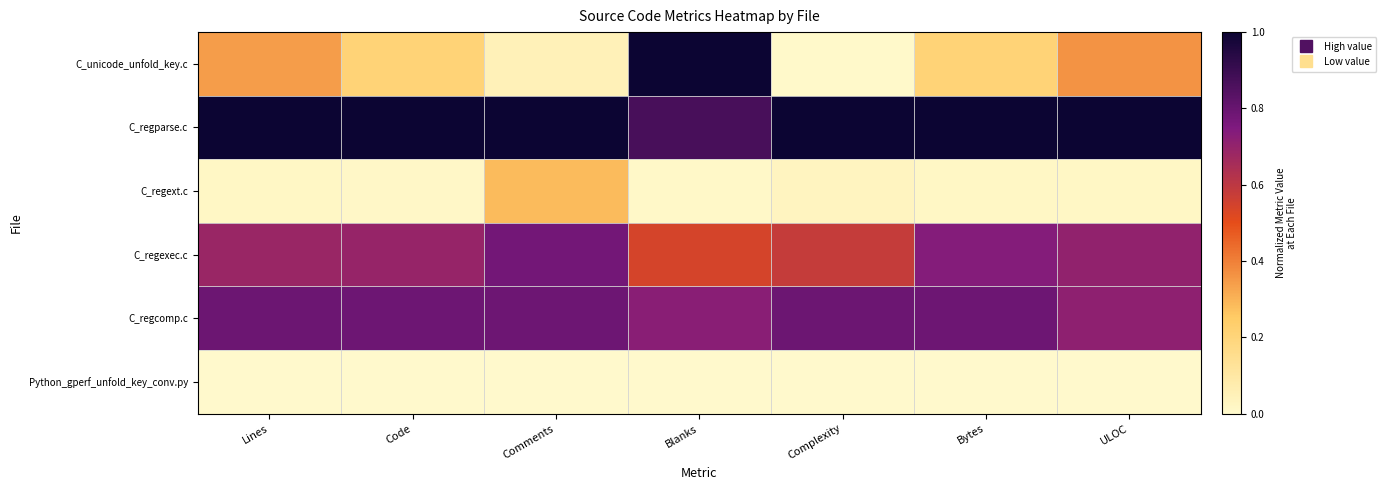

Rank the series by their maximum value, from lowest to highest.

Python_gperf_unfold_key_conv.py, C_regext.c, C_regexec.c, C_regcomp.c, C_unicode_unfold_key.c, C_regparse.c